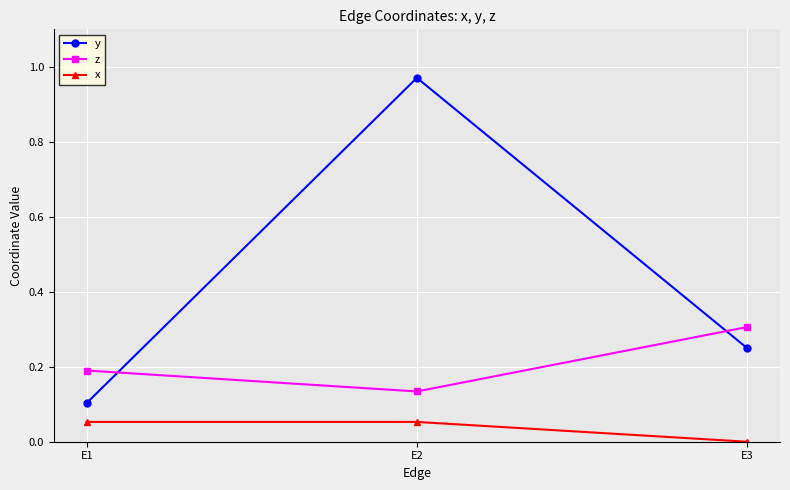

What are all the series names shown in the legend?

y, z, x